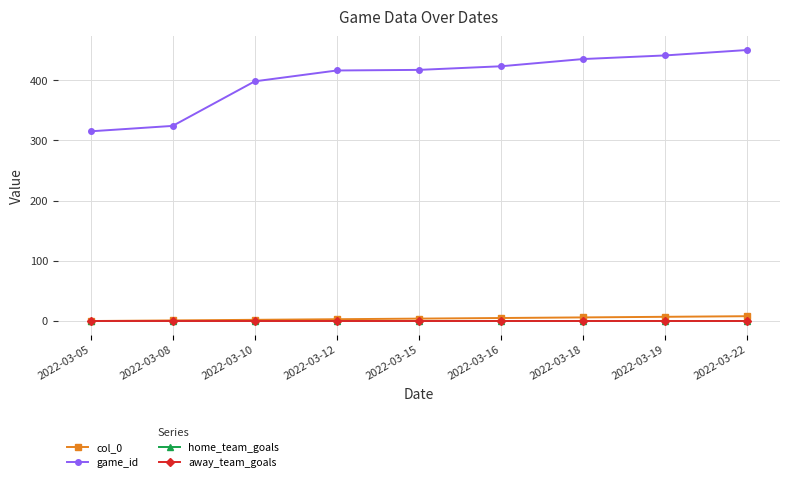

Does the chart have visible grid lines?

Yes